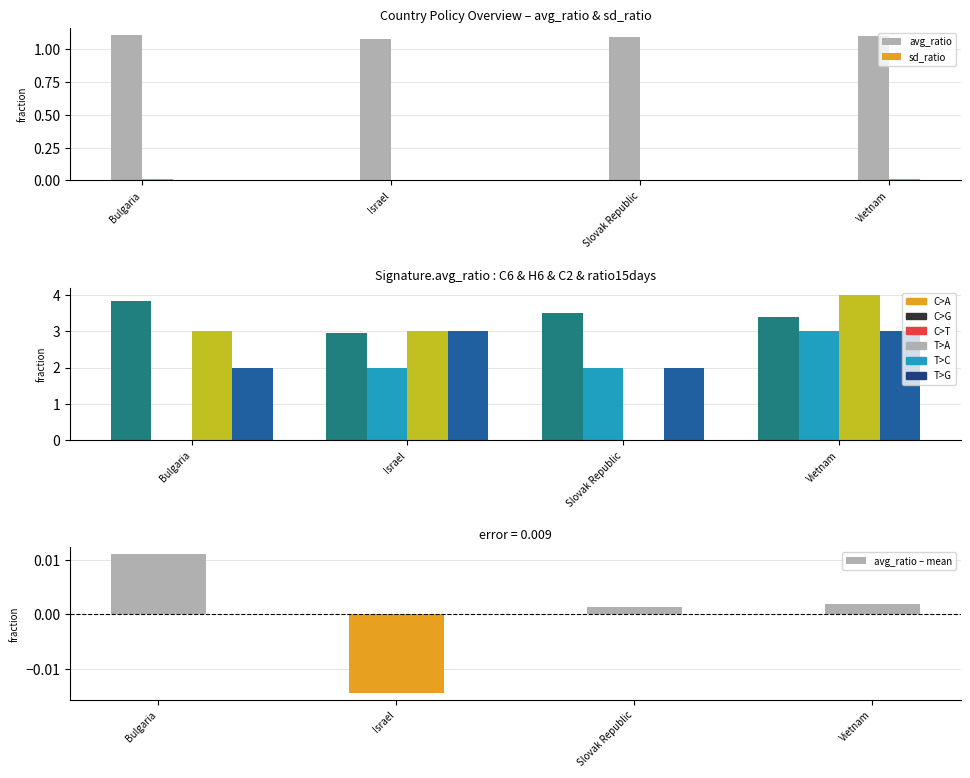

How many C2_Workplace closing values are between 2 and 3?

4